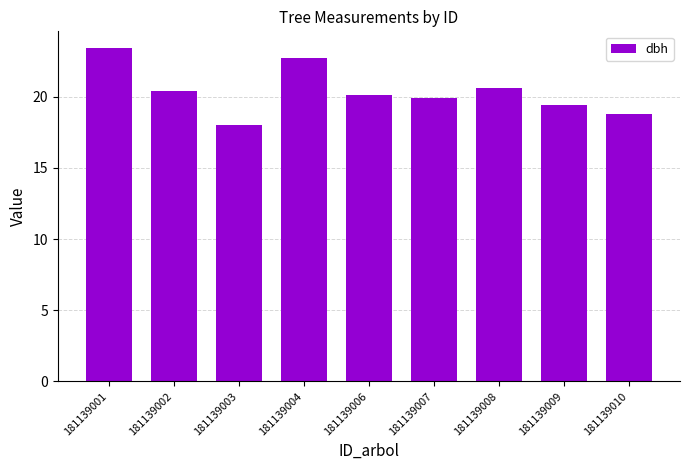

What is the greatest value displayed?

23.4